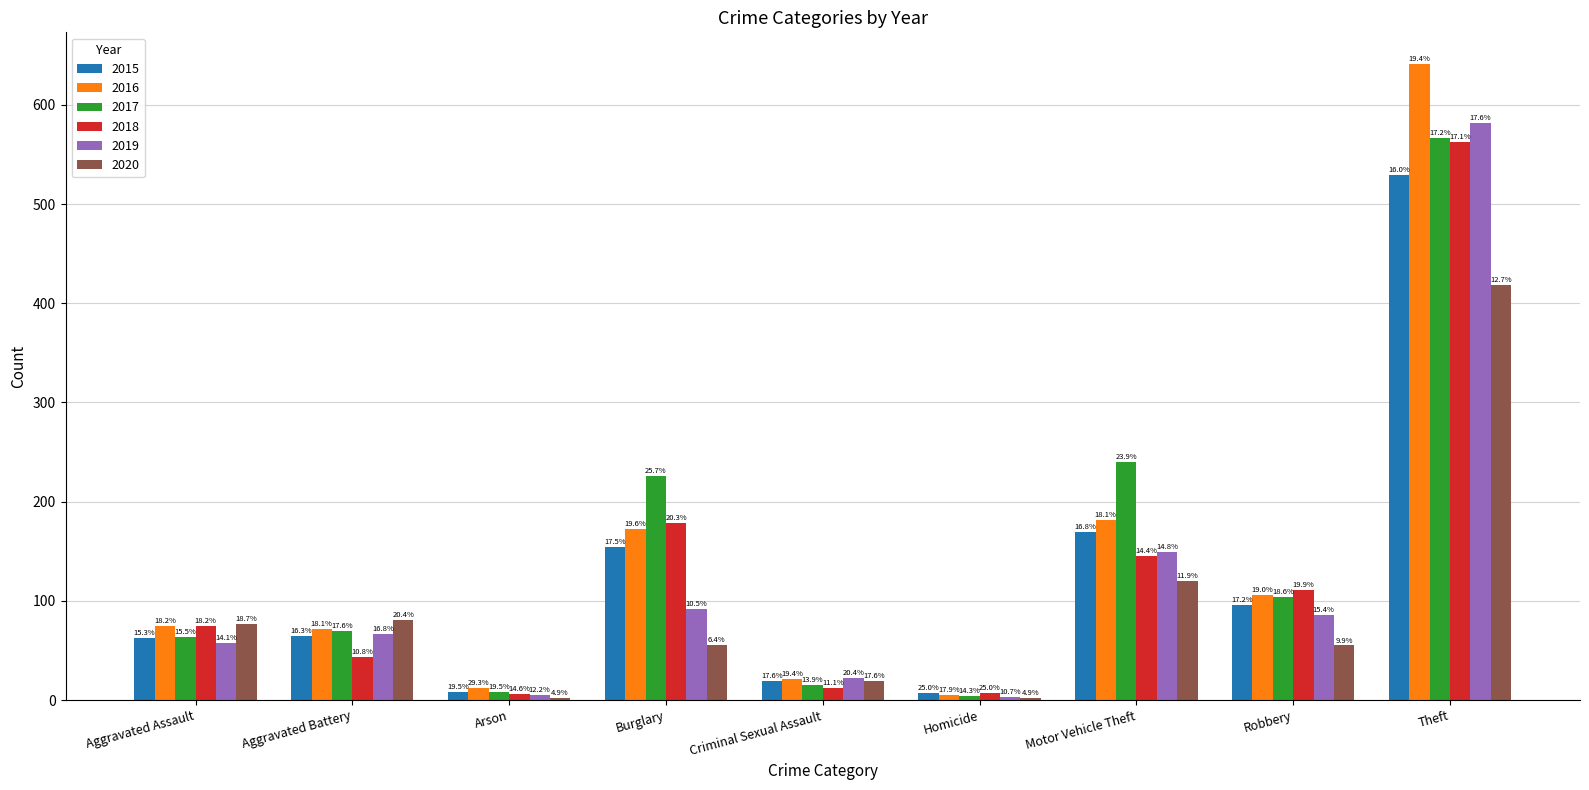

Reading left to right, extract all data points from this chart.

2015: 63	65	8	154	19	7	169	96	529
2016: 75	72	12	172	21	5	182	106	641
2017: 64	70	8	226	15	4	240	104	567
2018: 75	43	6	178	12	7	145	111	563
2019: 58	67	5	92	22	3	149	86	582
2020: 77	81	2	56	19	2	120	55	418